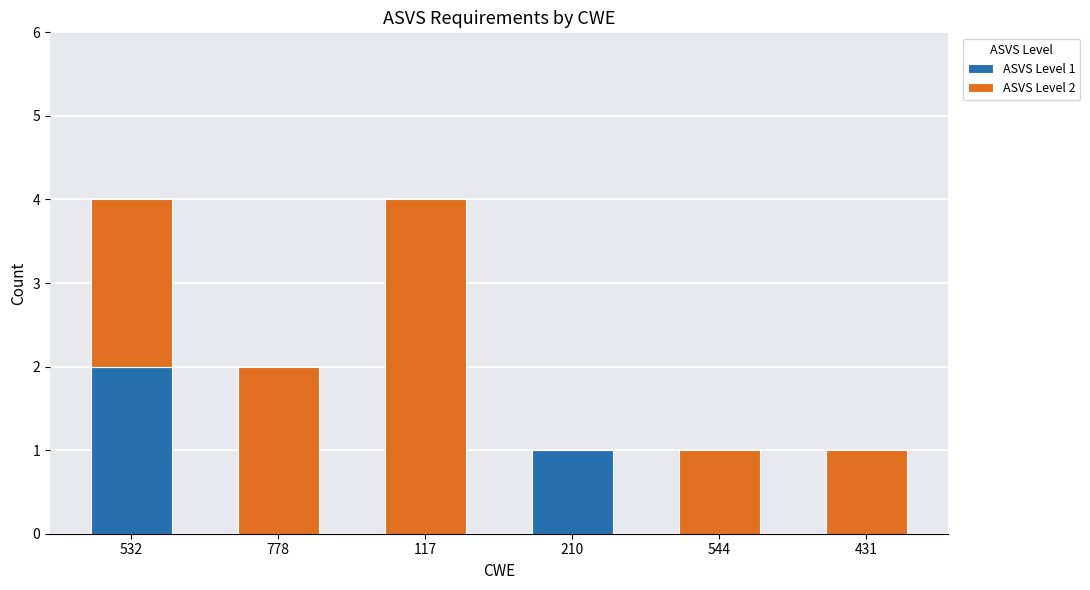

The value of ASVS Level 1 at 778 is 1. True or false?

False